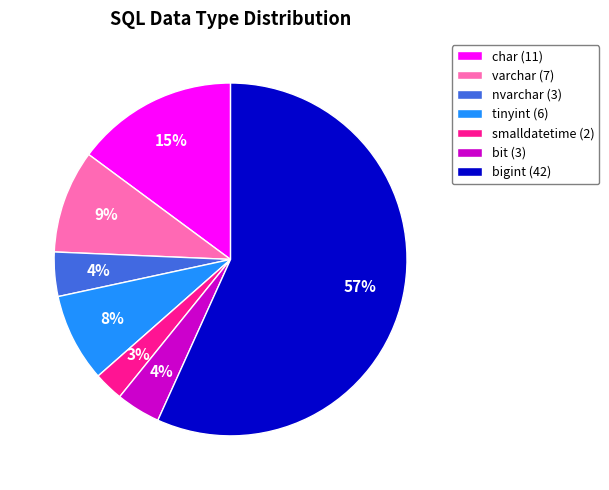

To the nearest percent, what is the difference between the largest and smallest slice percentages?

54%